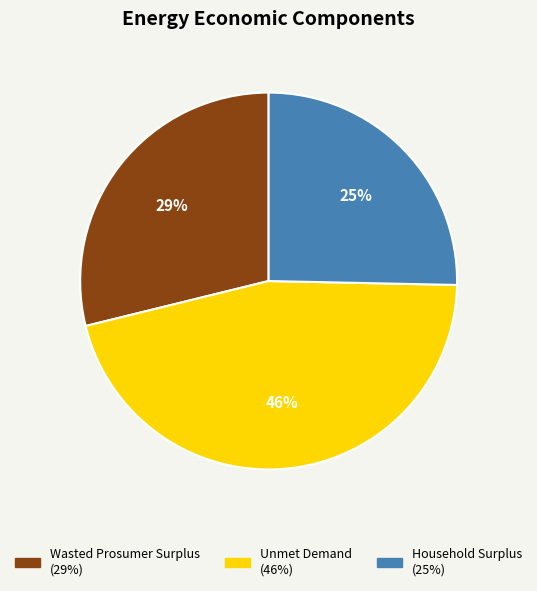

How many segments does this pie chart have?

3